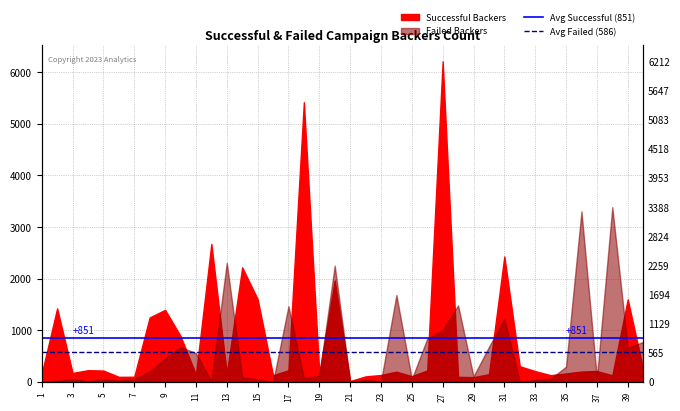

How many lines are shown in the chart?

2